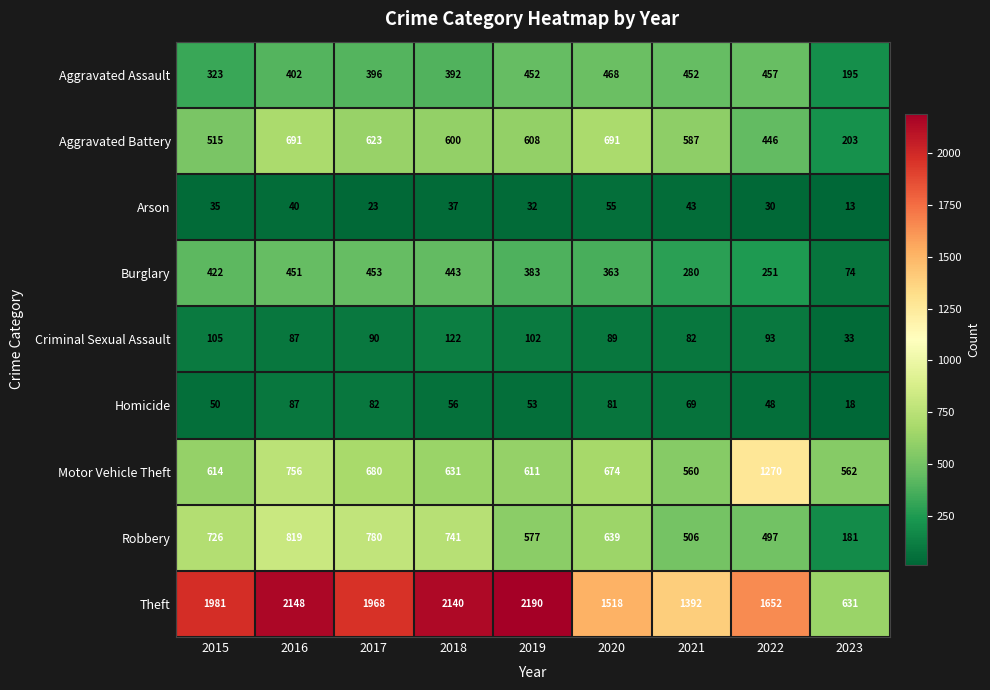

What is the approximate value of Arson at 2020, to the nearest 10?

60